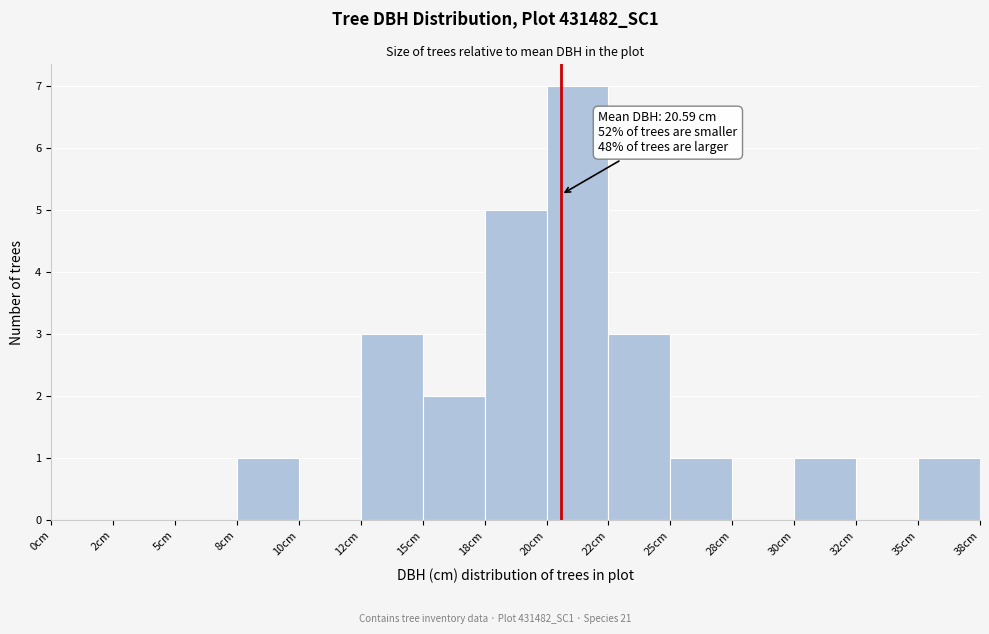

Reading left to right, extract all data points from this chart.

0cm=0	2cm=0	5cm=0	8cm=1	10cm=0	12cm=3	15cm=2	18cm=5	20cm=7	22cm=3	25cm=1	28cm=0	30cm=1	32cm=0	35cm=1